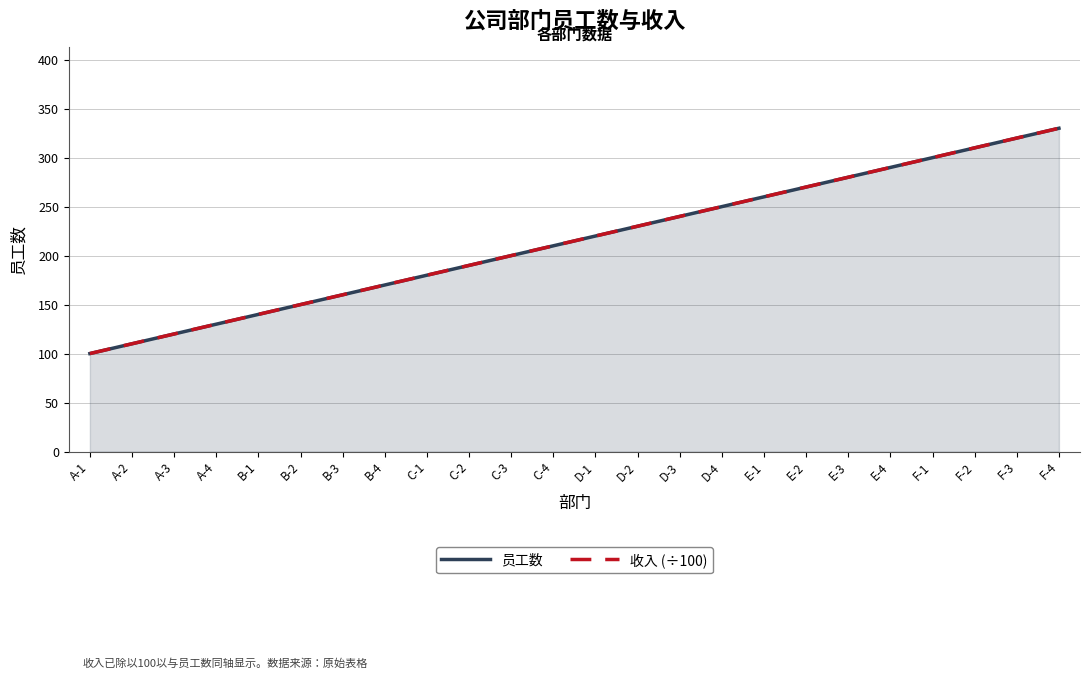

What is the difference between the 收入 (÷100) values at F-1 and C-2?

110